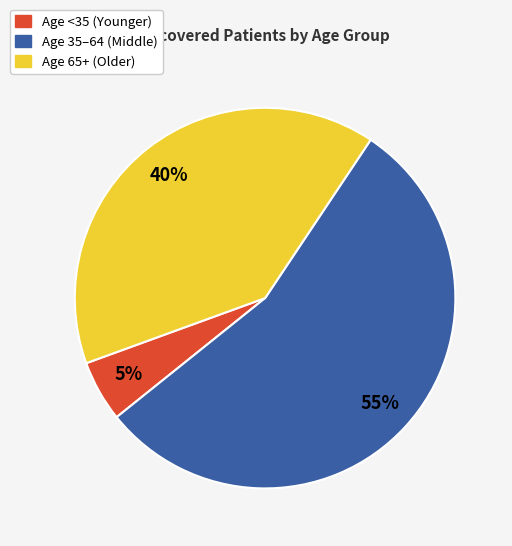

To the nearest percent, what is the difference between the largest and smallest slice percentages?

50%